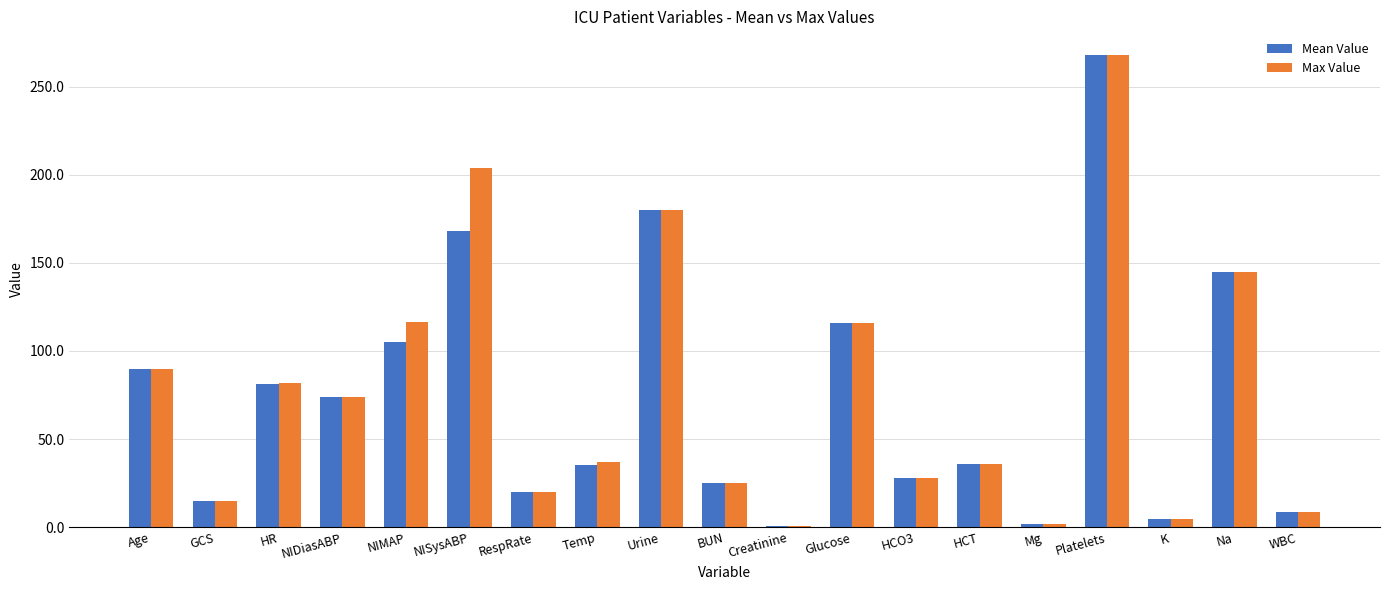

Is it true that Mean Value equals 20.0 at RespRate?

True